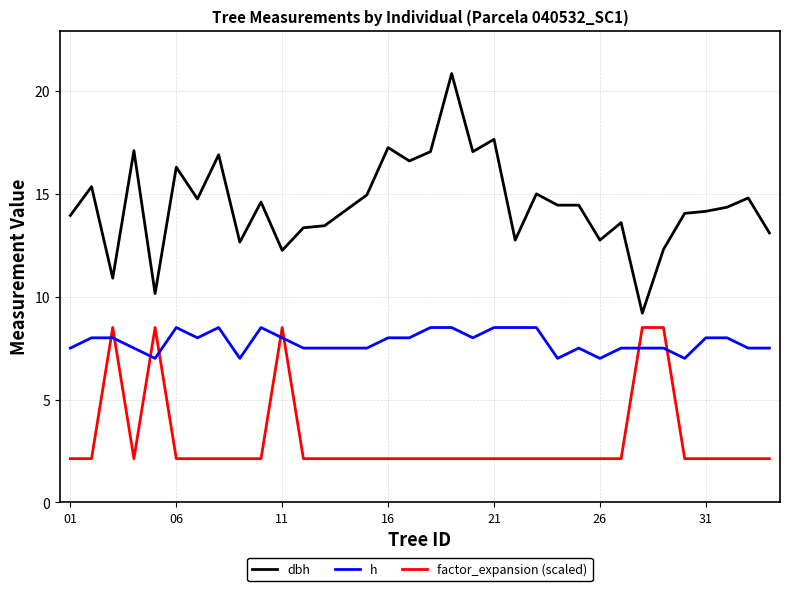

Which series has the largest total across all categories?

dbh